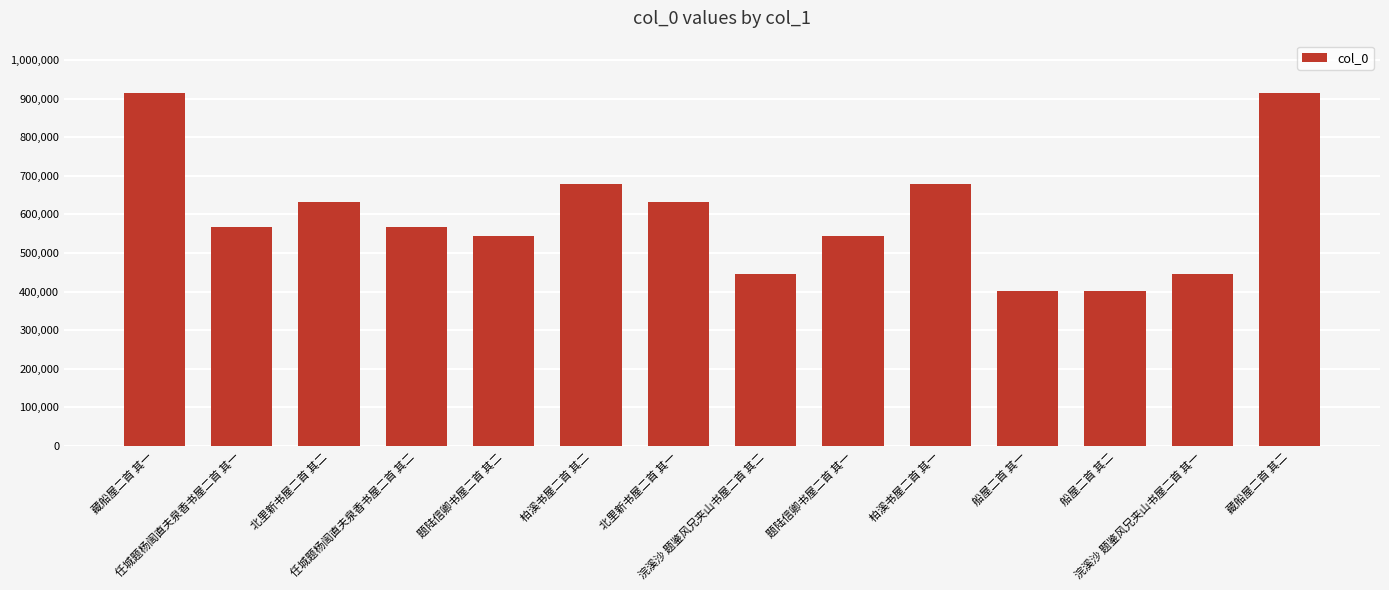

Is it true that the value at 任城题杨訚直夫泉香书屋二首 其二 is 568580?

True